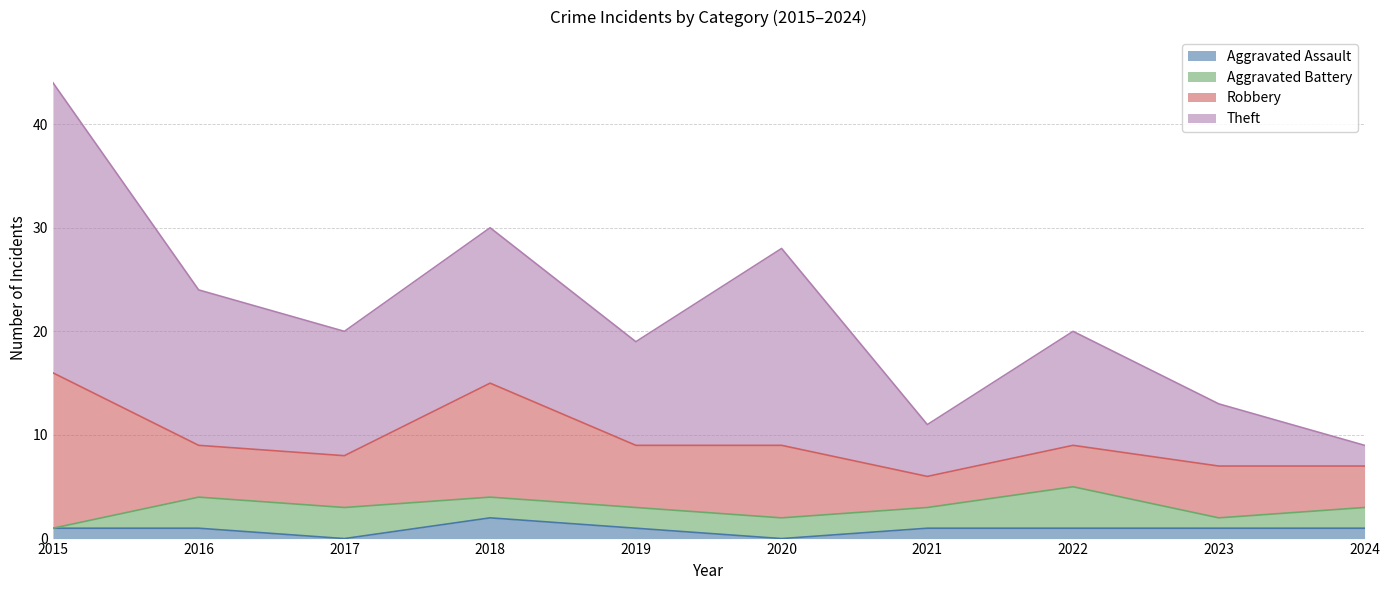

What is the total value across all series at 2024?

9